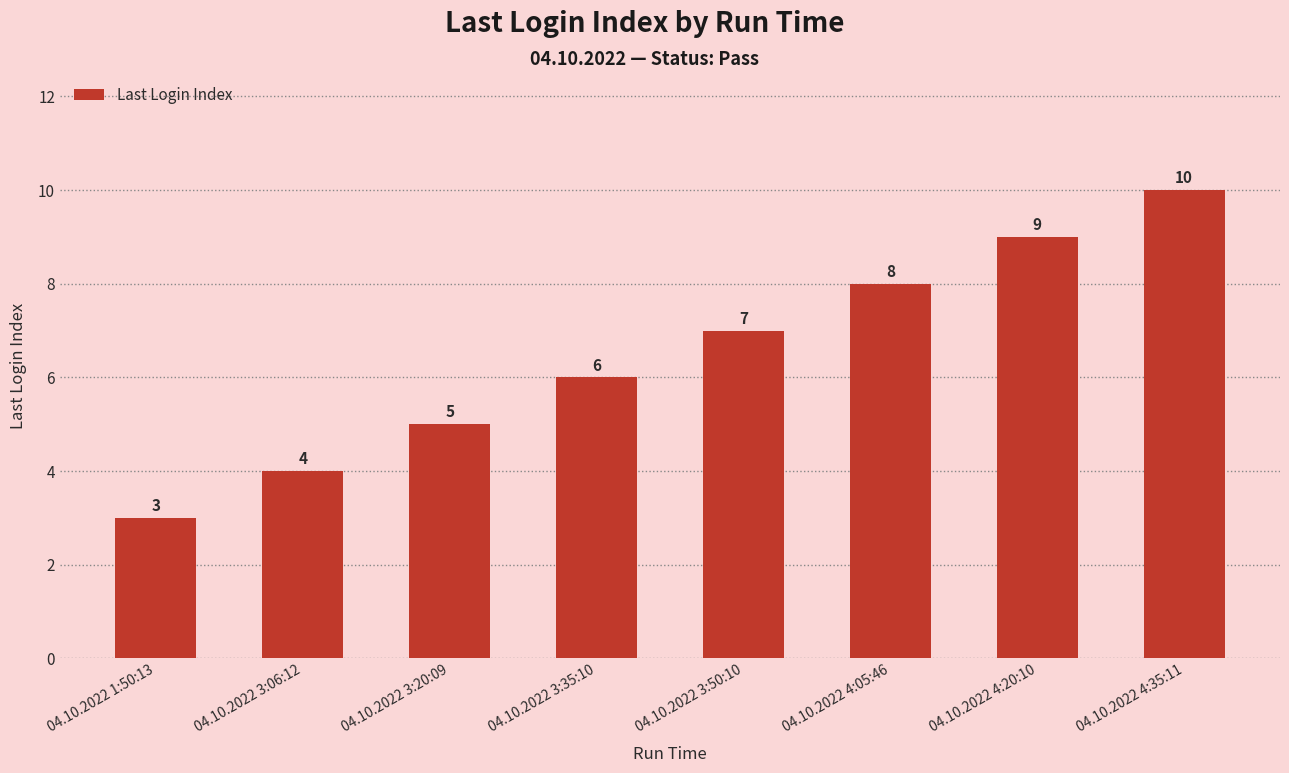

At which category does the chart reach its peak across all series?

04.10.2022 4:35:11